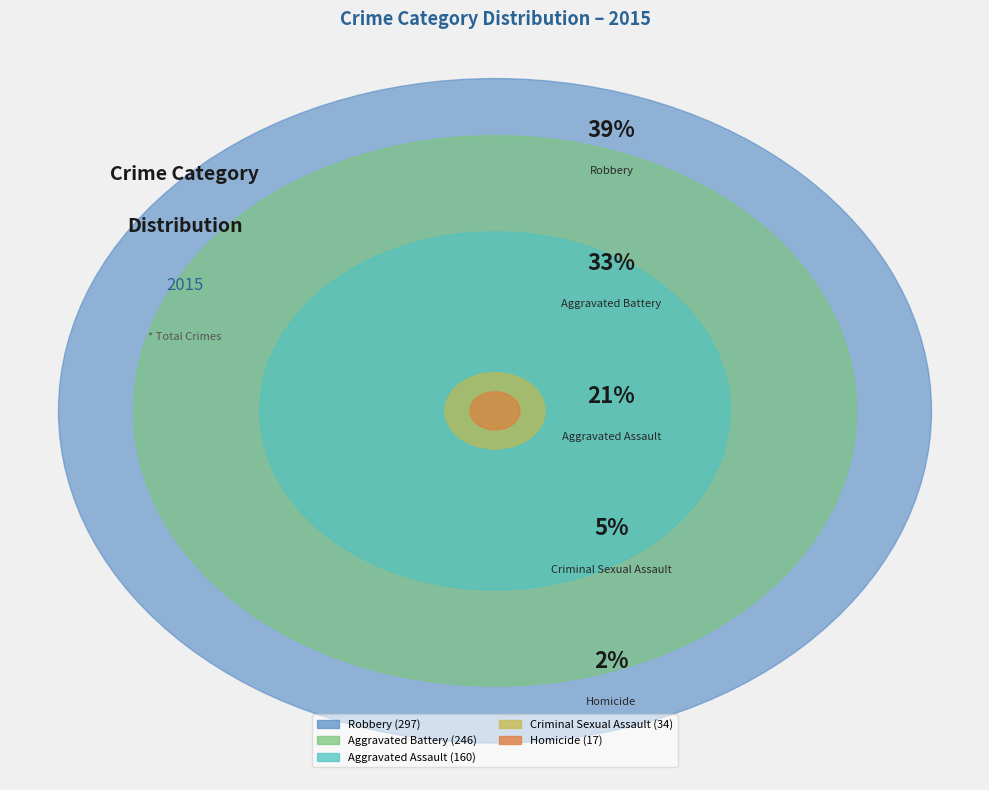

What is the largest slice in the pie chart?

Robbery